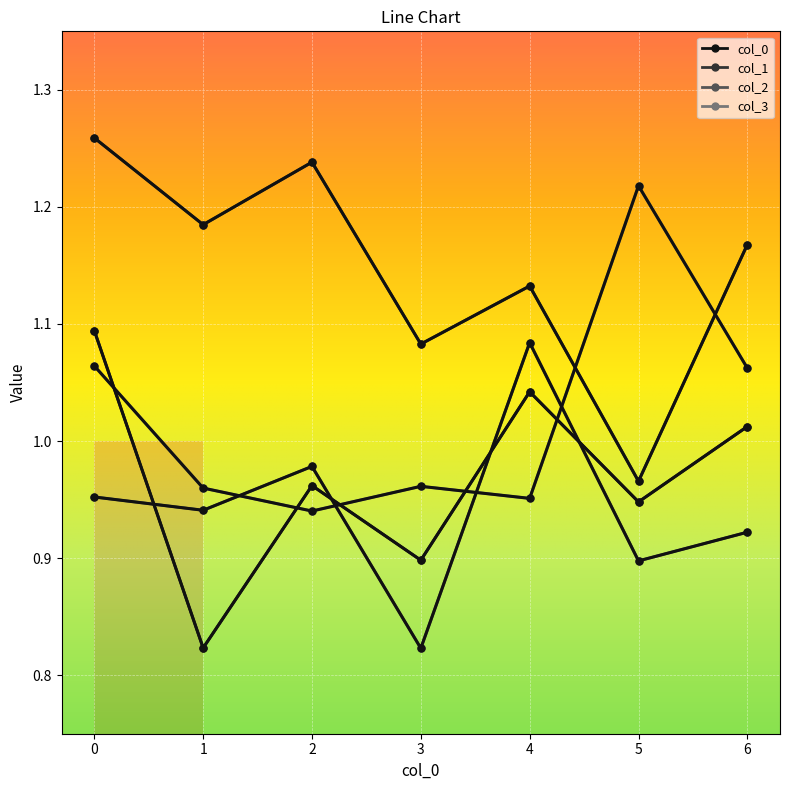

Reading left to right, extract all data points from this chart.

0: 0=1.1	1=0.8	2=1.0	3=0.9	4=1.0	5=0.9	6=1.0
1: 0=1.3	1=1.2	2=1.2	3=1.1	4=1.1	5=1.0	6=1.2
2: 0=1.0	1=0.9	2=1.0	3=0.8	4=1.1	5=0.9	6=0.9
3: 0=1.1	1=1.0	2=0.9	3=1.0	4=1.0	5=1.2	6=1.1